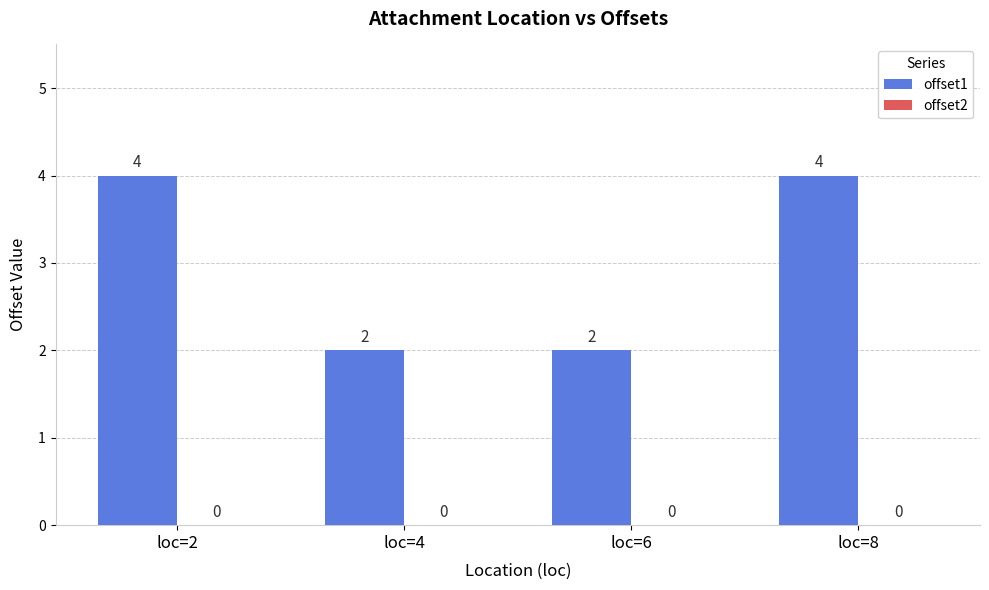

Does the chart contain any negative values?

No